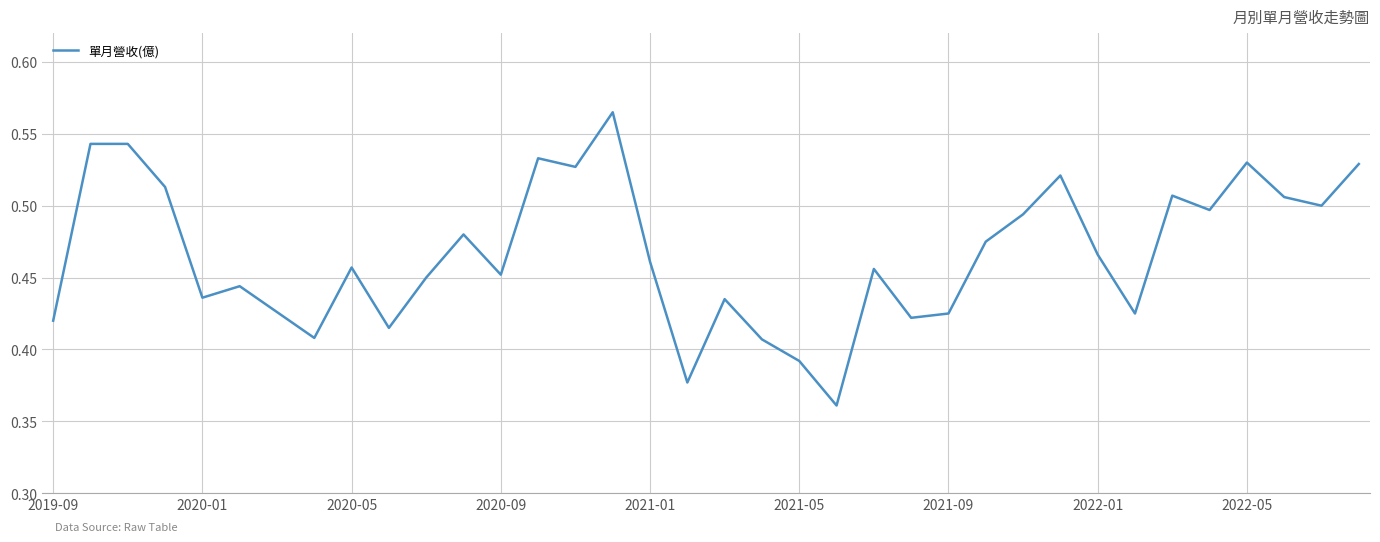

How many lines are shown in the chart?

1